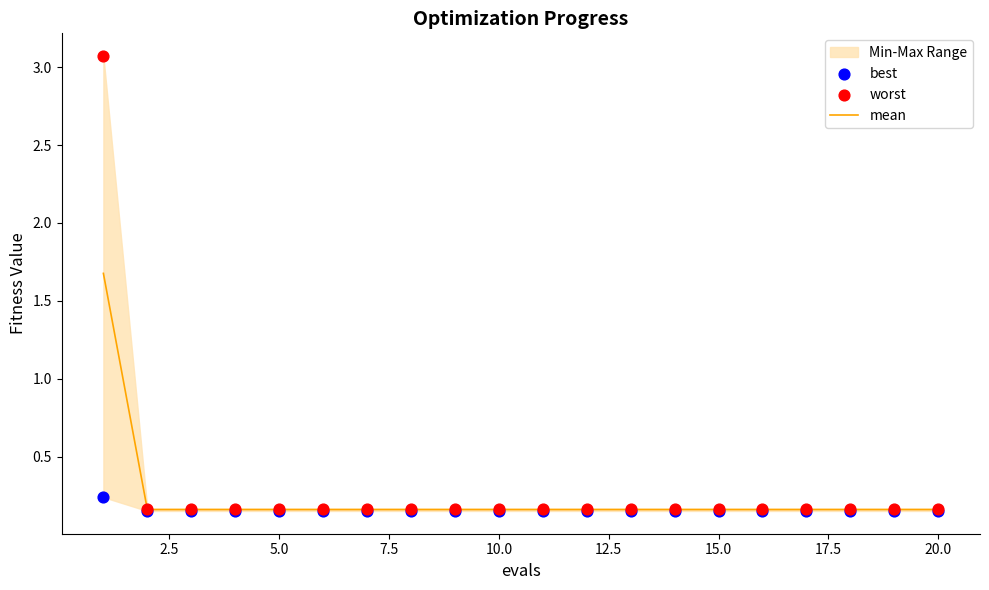

Which series has the widest spread of Y values?

worst